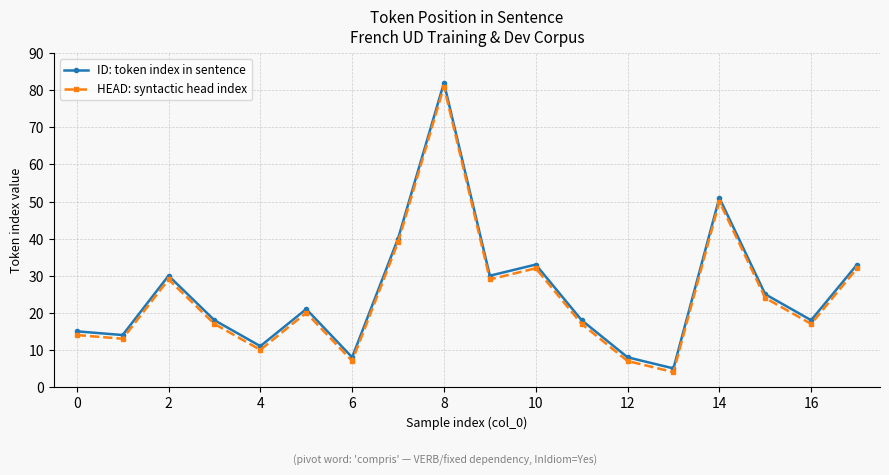

What is the difference between the second highest and minimum values in the HEAD: syntactic head index series?

46